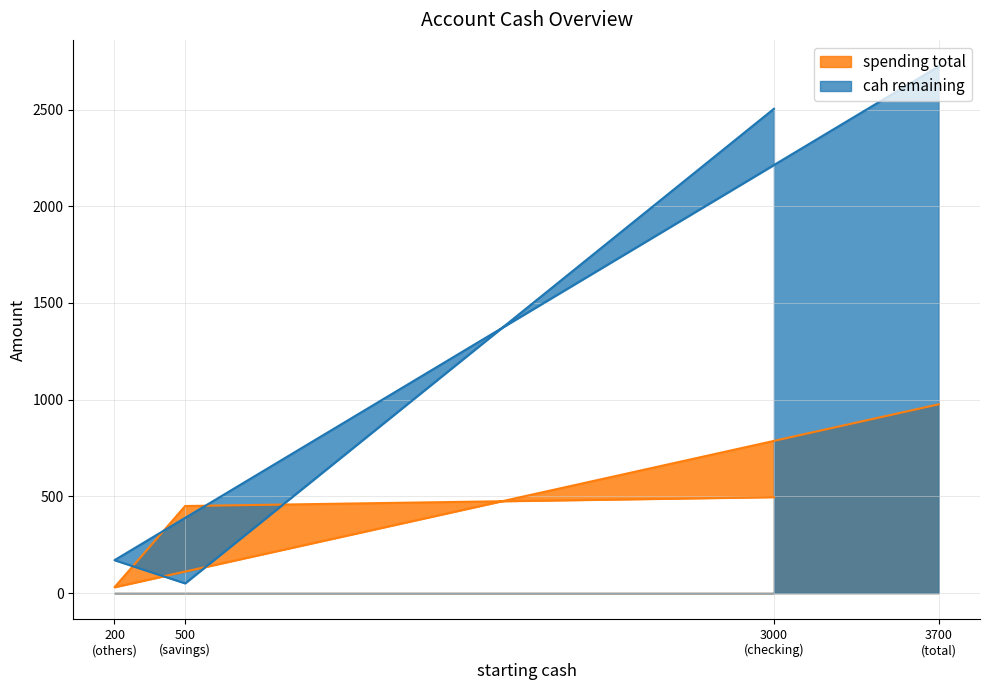

The cah remaining series shows 86 at 500 (savings). True or false?

False